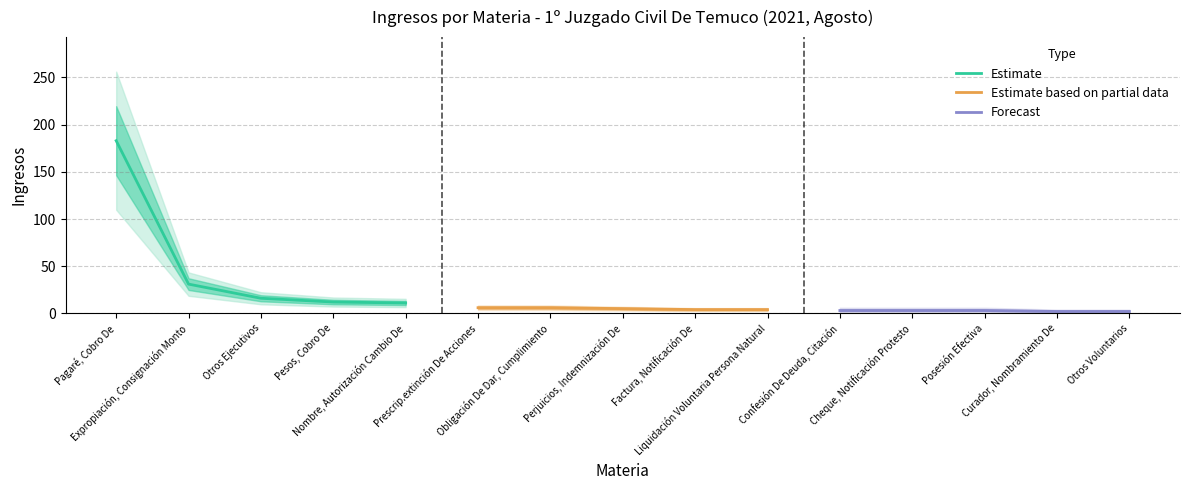

What position from the left is Pagaré, Cobro De?

1